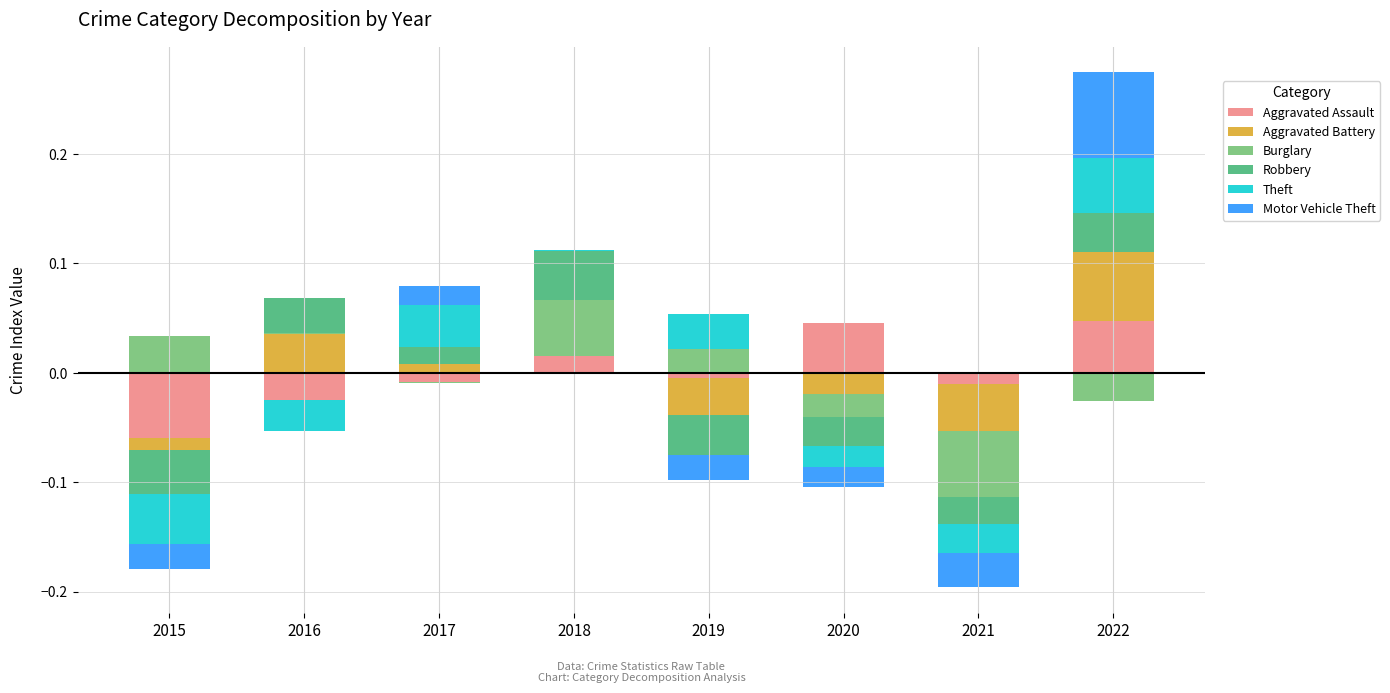

The Aggravated Battery series shows 0.1 at 2022. True or false?

False